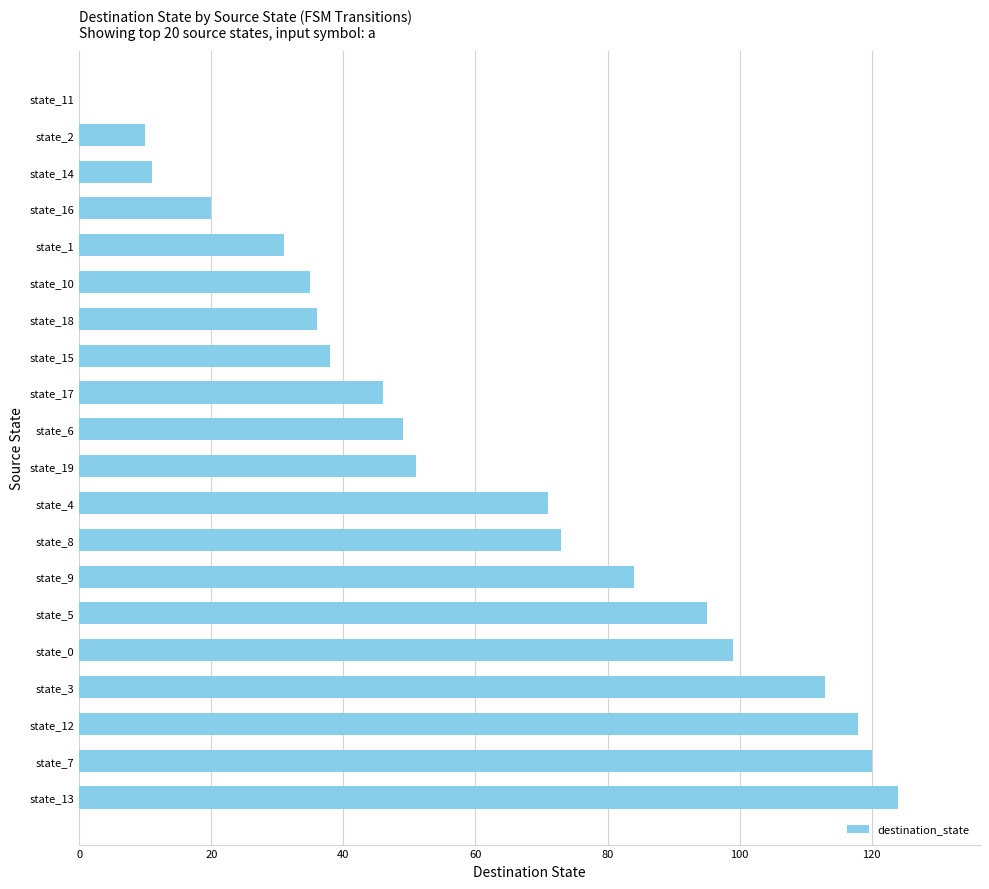

What is the sum of all values?

1224